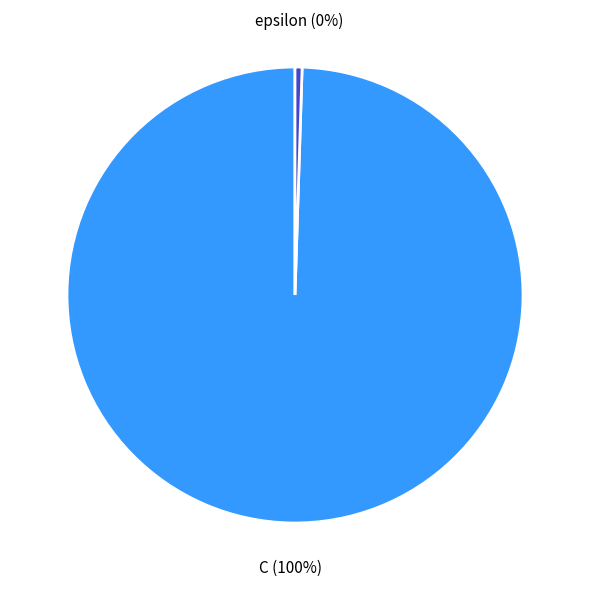

Does epsilon represent more than half of the total?

No